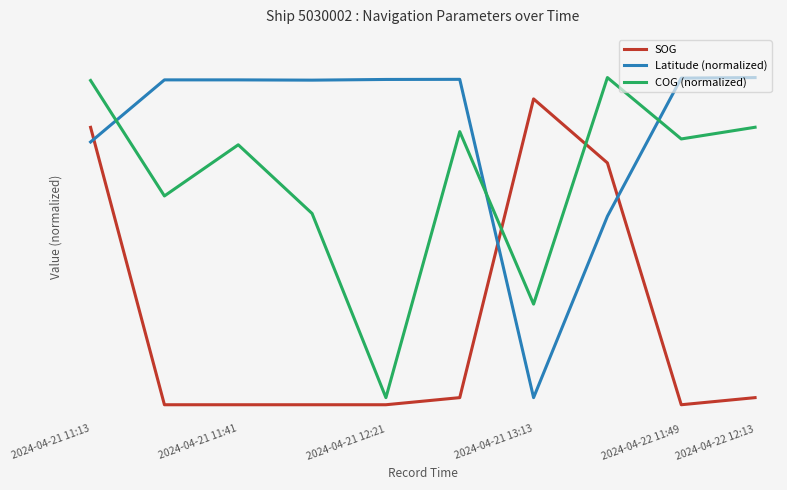

What is the label of the 6th point from the left?

2024-04-22 12:13